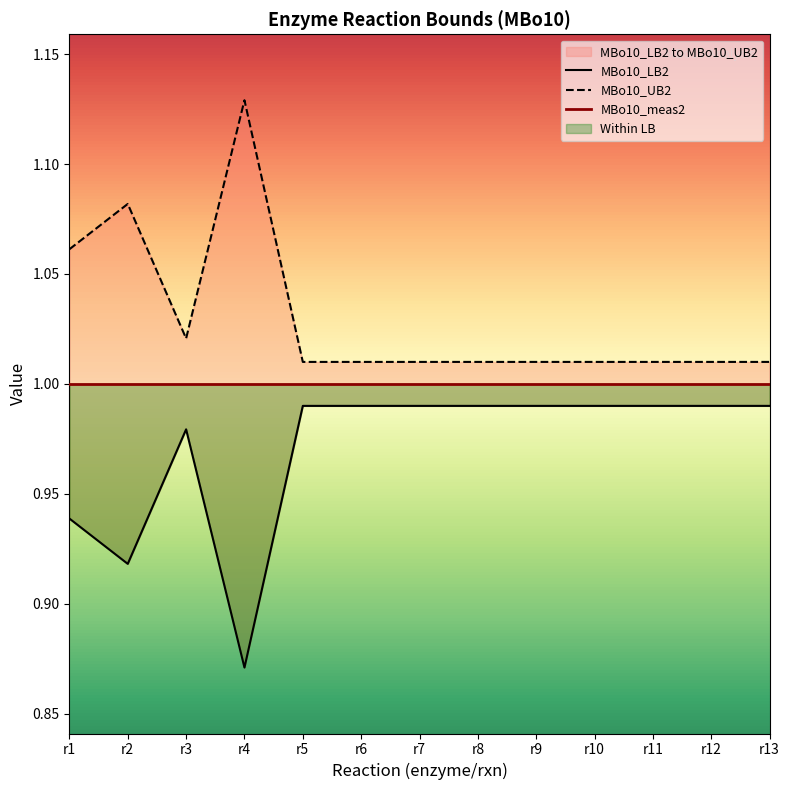

What are all the series names shown in the legend?

MBo10_LB2, MBo10_UB2, MBo10_meas2